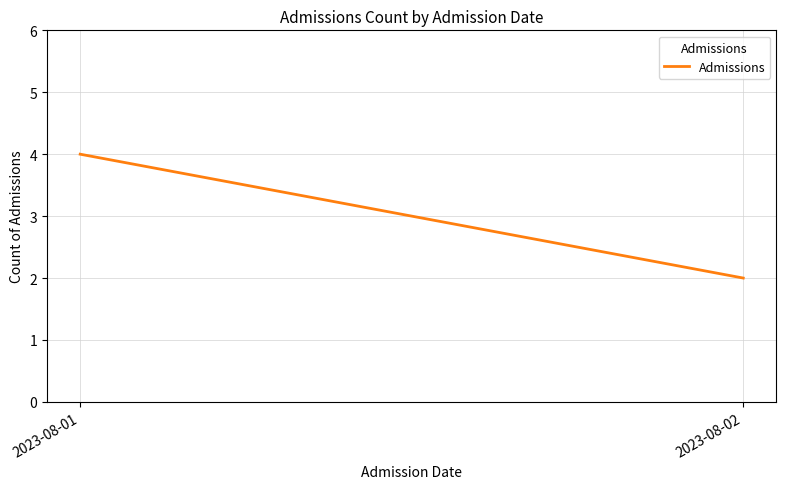

Count the values in the range 2 to 4.

2